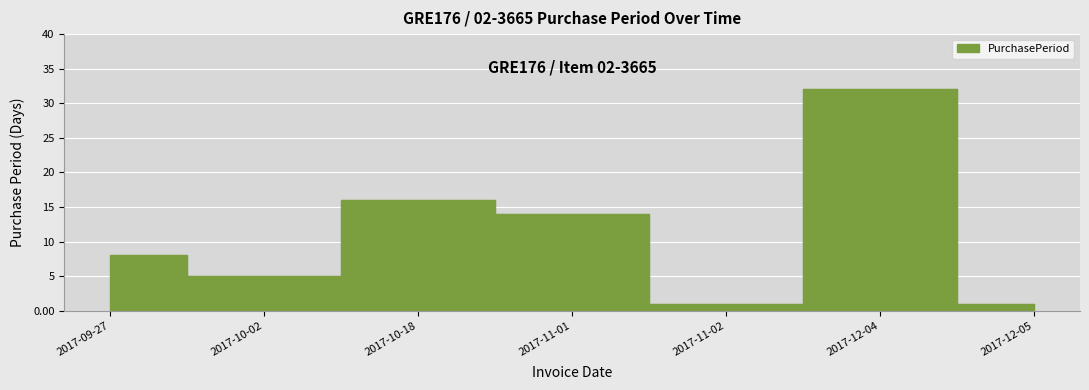

What is the difference between the second highest and second lowest values?

15